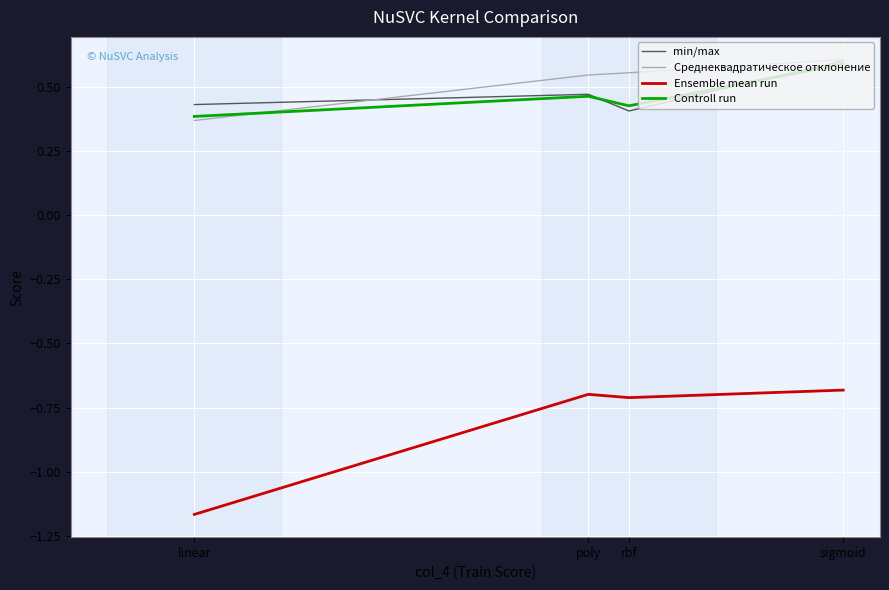

What is the sum of all Ensemble mean run values?

-3.3